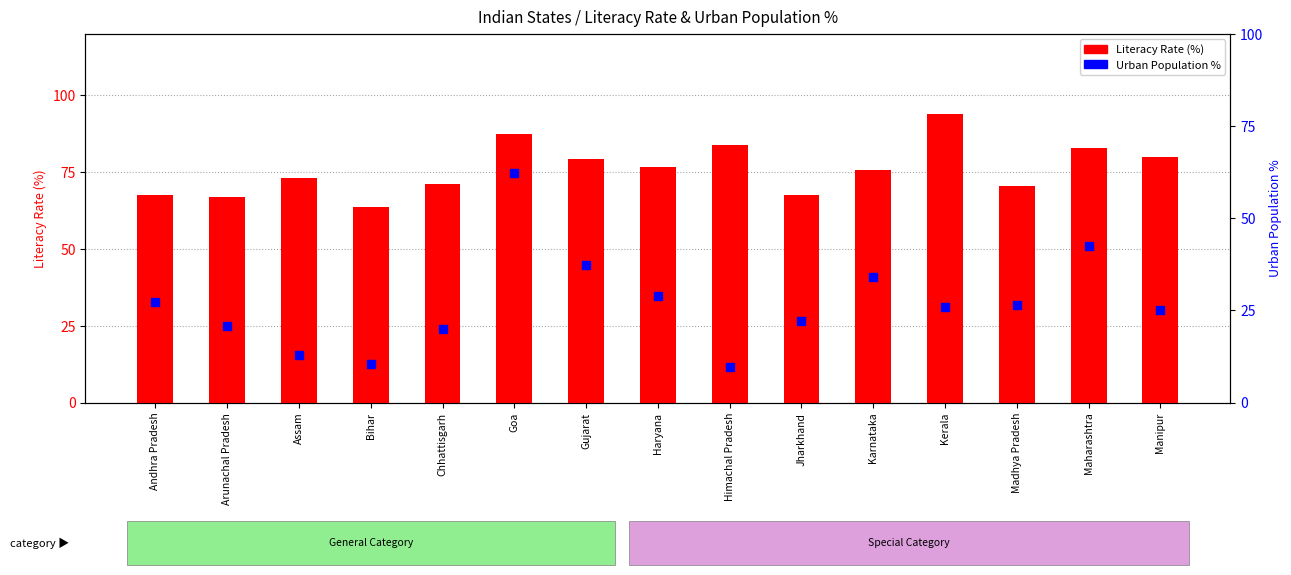

Is the value of Urban Population % at Chhattisgarh greater than the value of Literacy Rate (%) at Bihar?

No